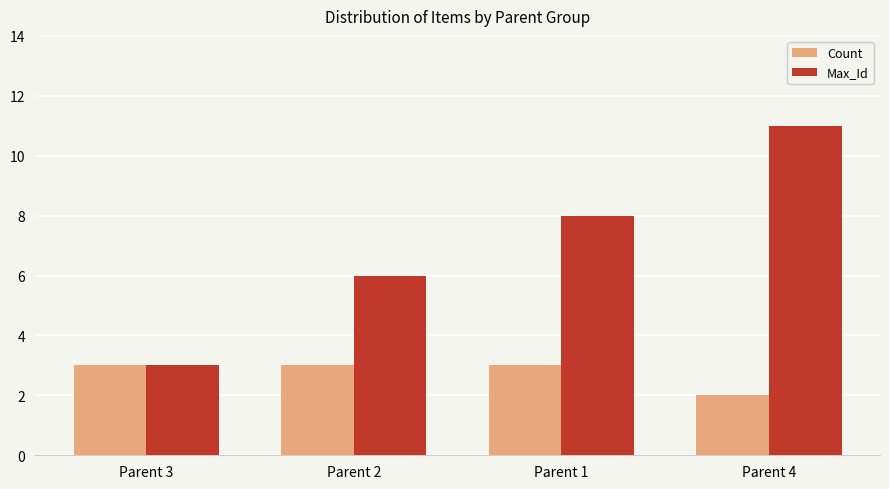

What is the difference between the maximum and minimum values in the Count series?

1